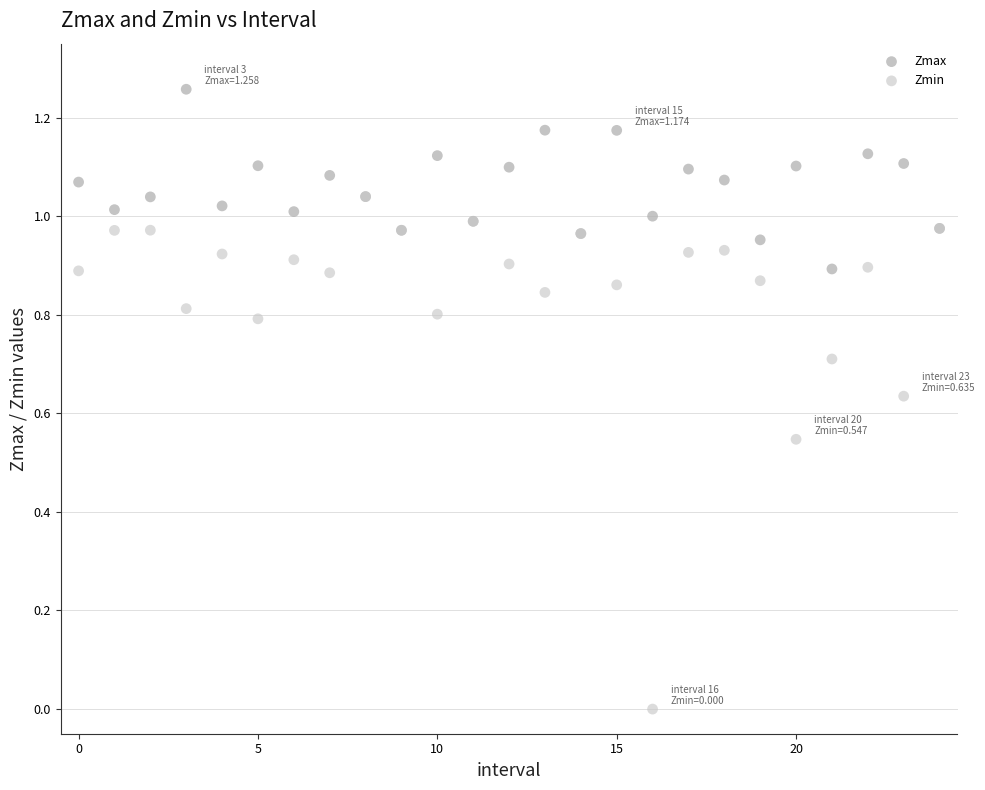

Which series reaches the minimum Y coordinate?

Zmin